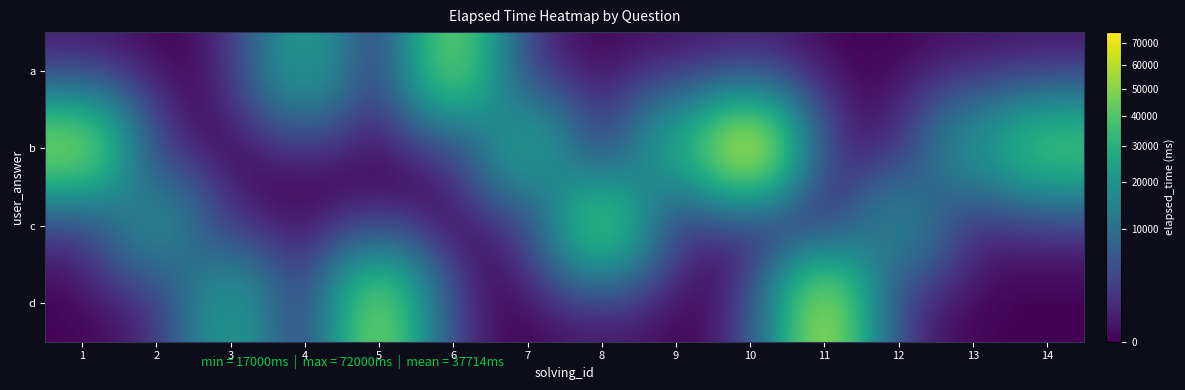

At which category is the sum across all series the highest?

10